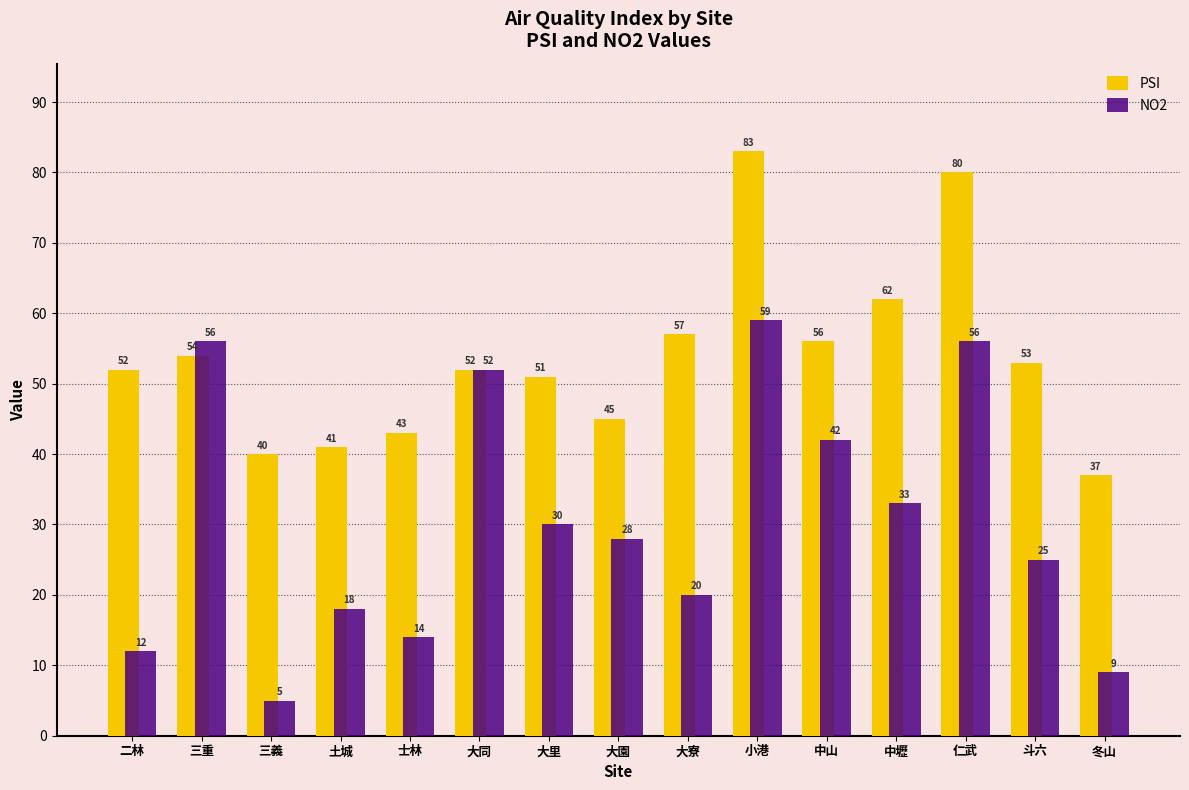

What is the value of the PSI bar at the 8th from the left?

45